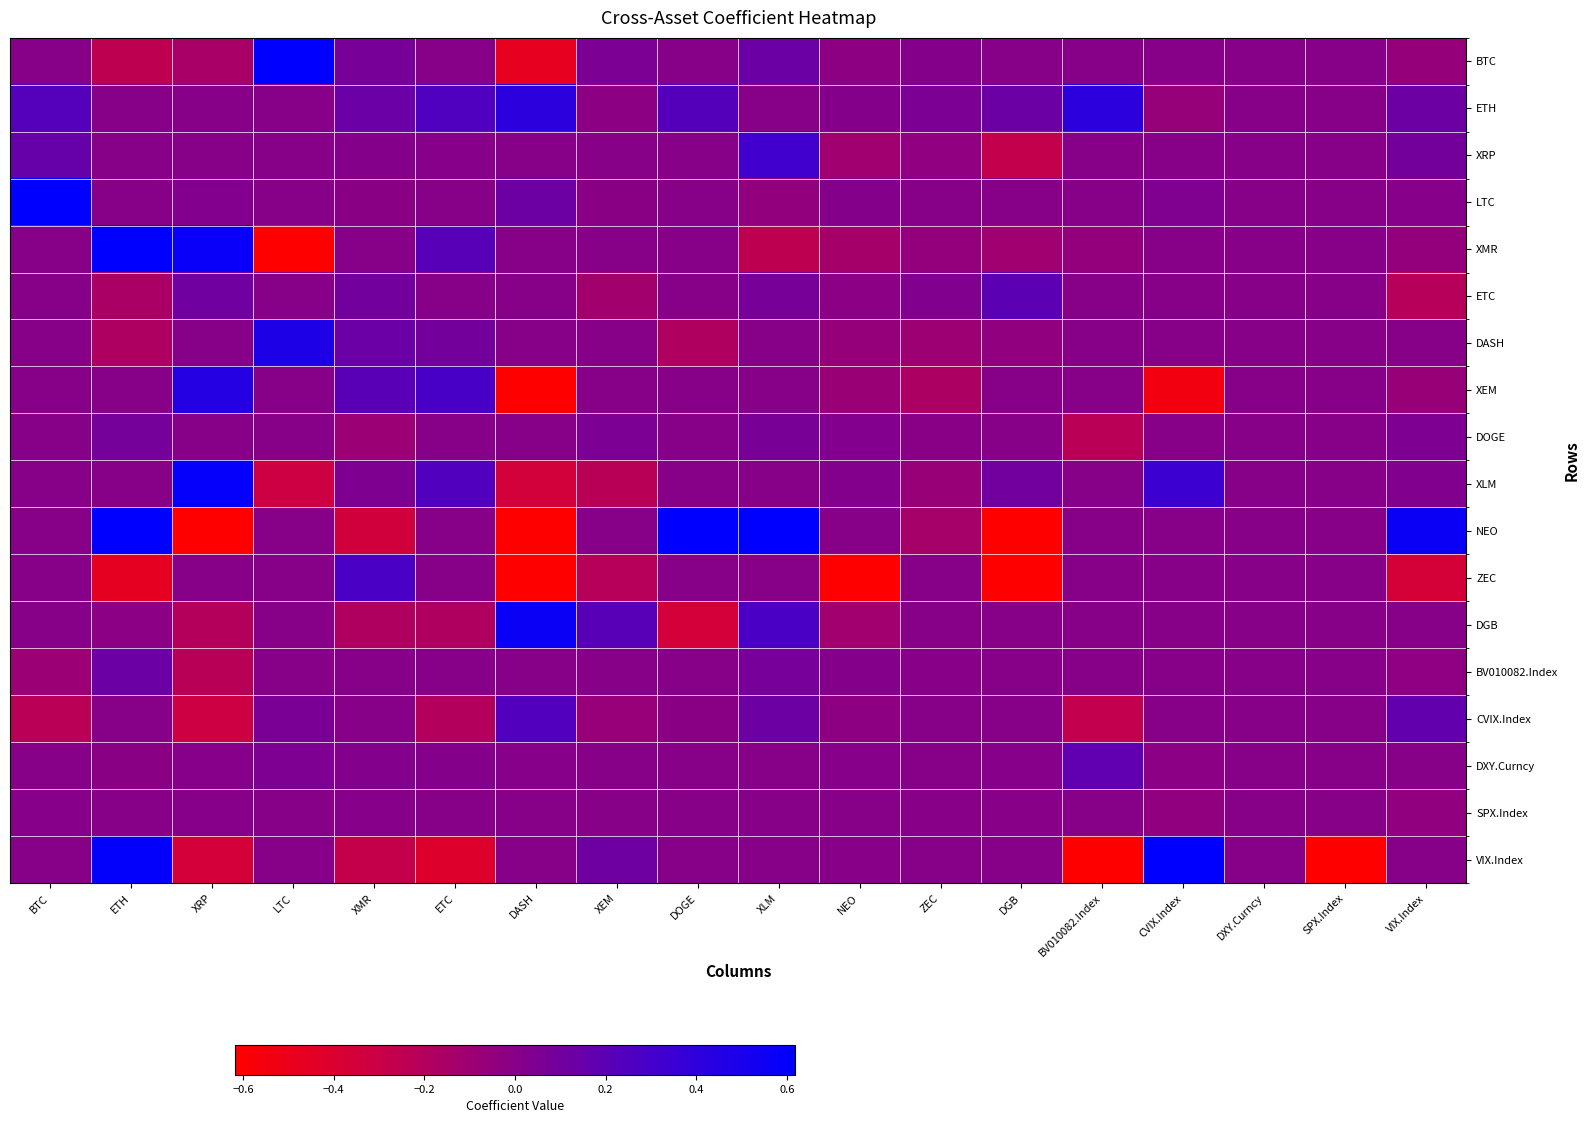

At which category does the chart reach its peak across all series?

DOGE